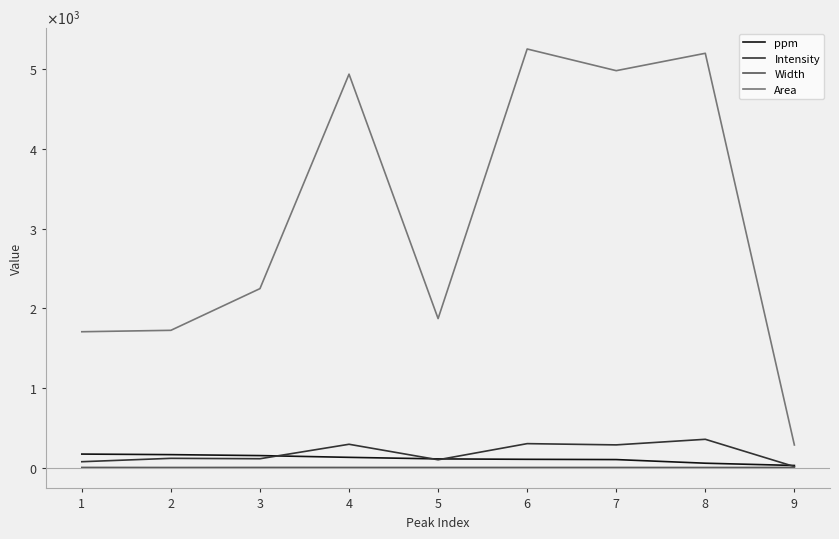

True or false: Intensity and Area cross at least once.

False